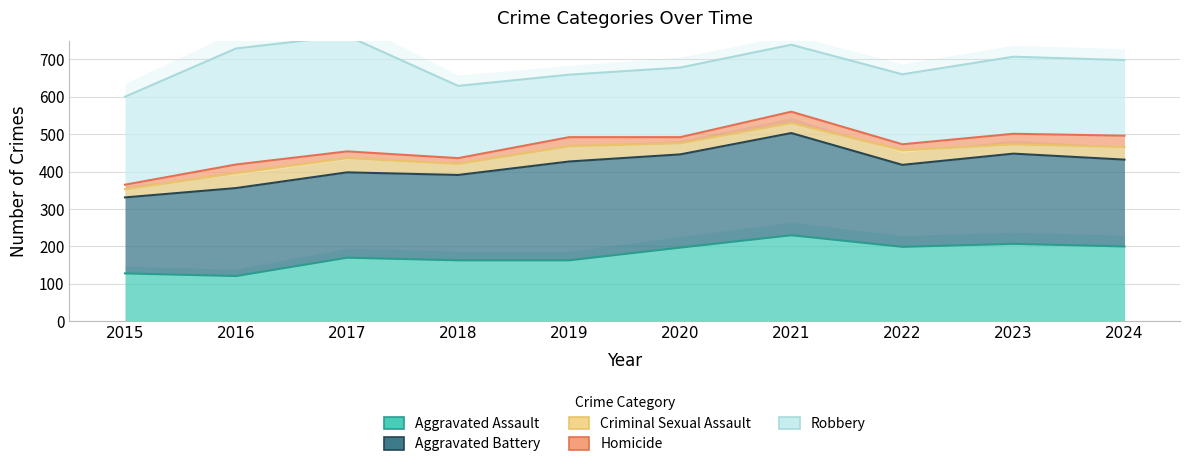

True or false: Robbery and Criminal Sexual Assault intersect in this chart.

False